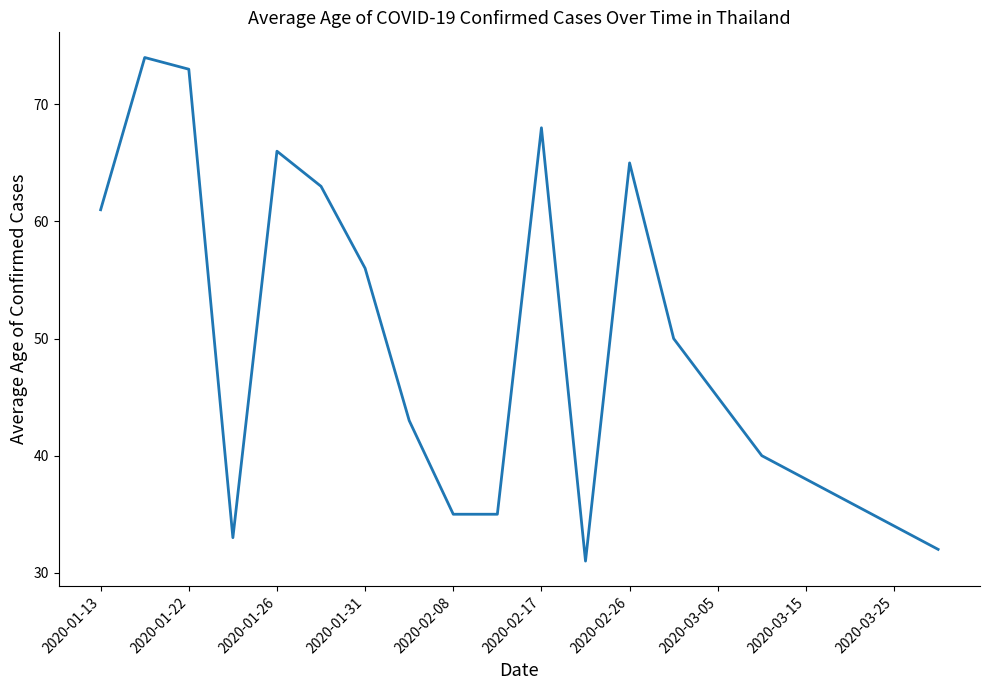

What is the minimum value shown in the chart?

31